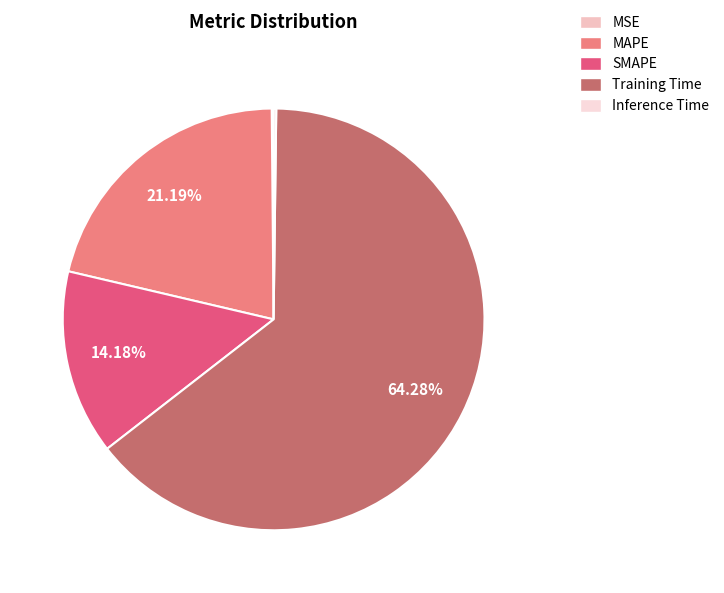

What percentage is NOT represented by SMAPE?

85.8%